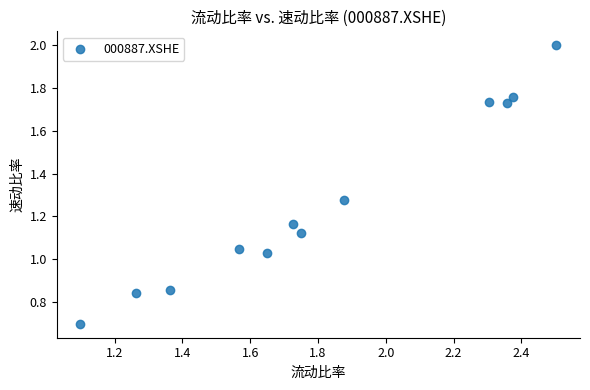

What is the range of X values (max minus min)?

1.4